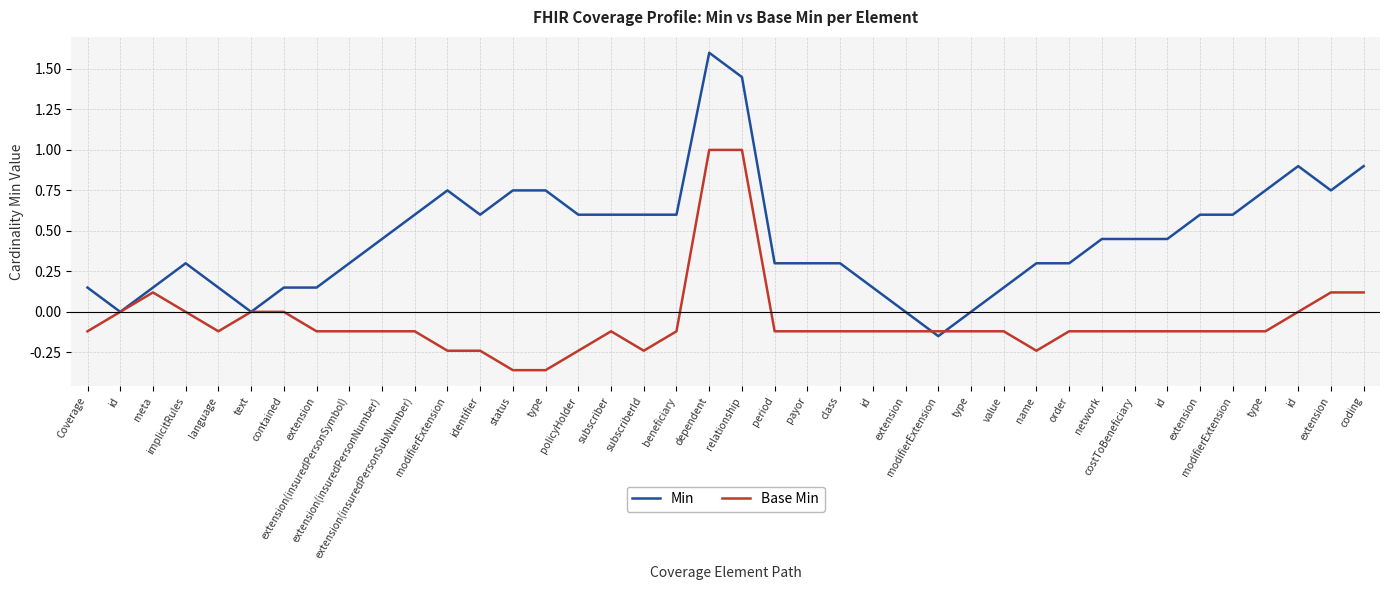

Reading left to right, transcribe all the data shown in this chart.

Min: Coverage=0.1	id=0.0	meta=0.1	implicitRules=0.3	language=0.1	text=0.0	contained=0.1	extension=0.1	extension(insuredPersonSymbol)=0.3	extension(insuredPersonNumber)=0.4	extension(insuredPersonSubNumber)=0.6	modifierExtension=0.8	identifier=0.6	status=0.8	type=0.8	policyHolder=0.6	subscriber=0.6	subscriberId=0.6	beneficiary=0.6	dependent=1.6	relationship=1.4	period=0.3	payor=0.3	class=0.3	id=0.1	extension=-0.0	modifierExtension=-0.2	type=-0.0	value=0.1	name=0.3	order=0.3	network=0.4	costToBeneficiary=0.4	id=0.4	extension=0.6	modifierExtension=0.6	type=0.8	id=0.9	extension=0.8	coding=0.9
Base Min: Coverage=-0.1	id=0.0	meta=0.1	implicitRules=0.0	language=-0.1	text=0.0	contained=0.0	extension=-0.1	extension(insuredPersonSymbol)=-0.1	extension(insuredPersonNumber)=-0.1	extension(insuredPersonSubNumber)=-0.1	modifierExtension=-0.2	identifier=-0.2	status=-0.4	type=-0.4	policyHolder=-0.2	subscriber=-0.1	subscriberId=-0.2	beneficiary=-0.1	dependent=1.0	relationship=1.0	period=-0.1	payor=-0.1	class=-0.1	id=-0.1	extension=-0.1	modifierExtension=-0.1	type=-0.1	value=-0.1	name=-0.2	order=-0.1	network=-0.1	costToBeneficiary=-0.1	id=-0.1	extension=-0.1	modifierExtension=-0.1	type=-0.1	id=0.0	extension=0.1	coding=0.1